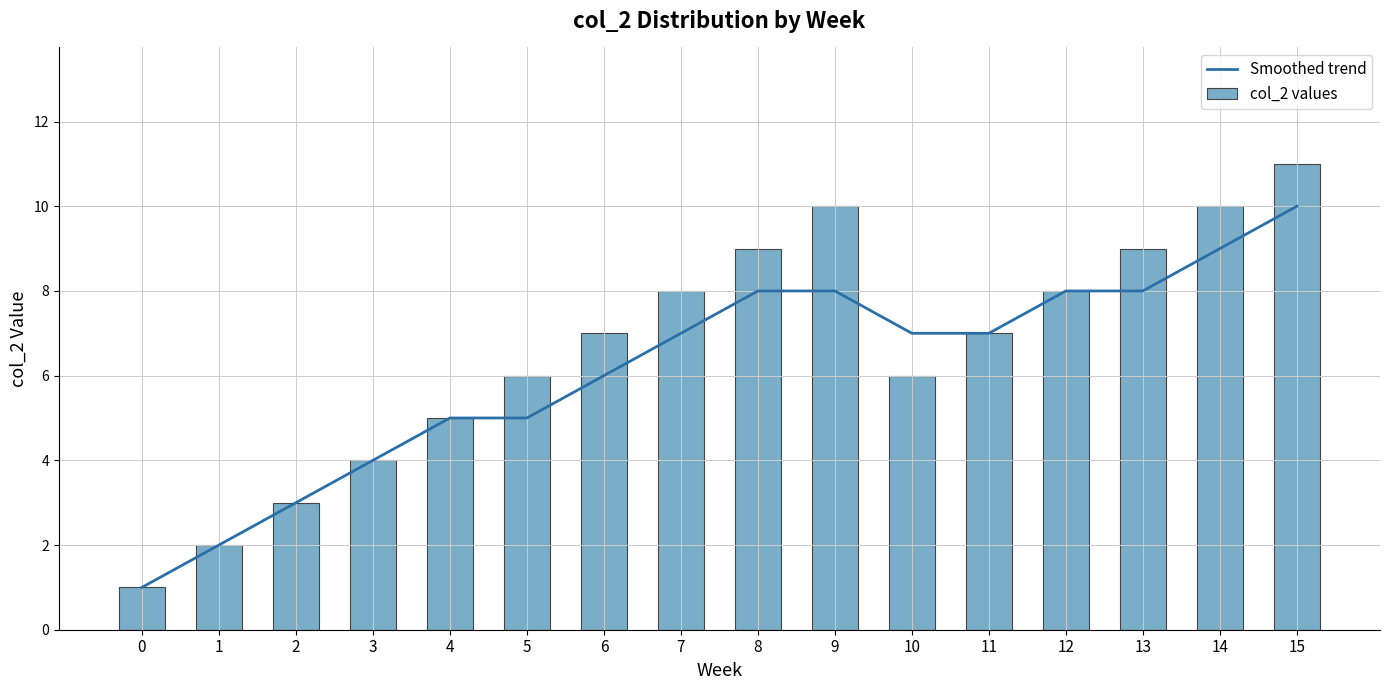

At which category is the sum across all series the highest?

15